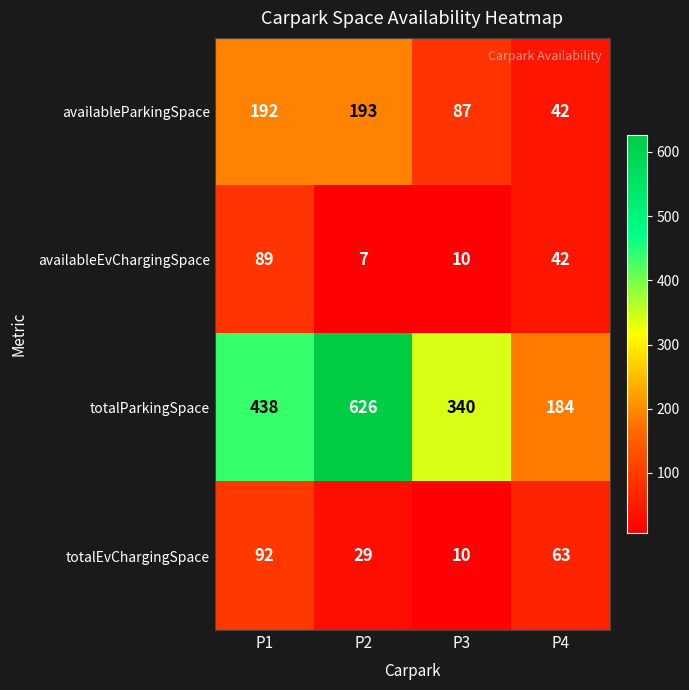

Which series changed the most between P1 and P3?

availableParkingSpace